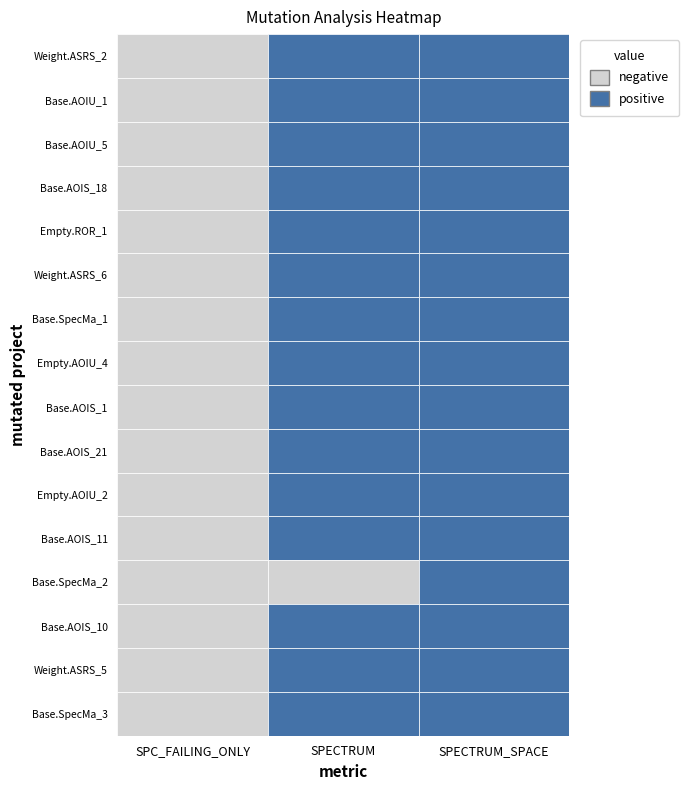

Which series has the widest spread of values?

spectrum